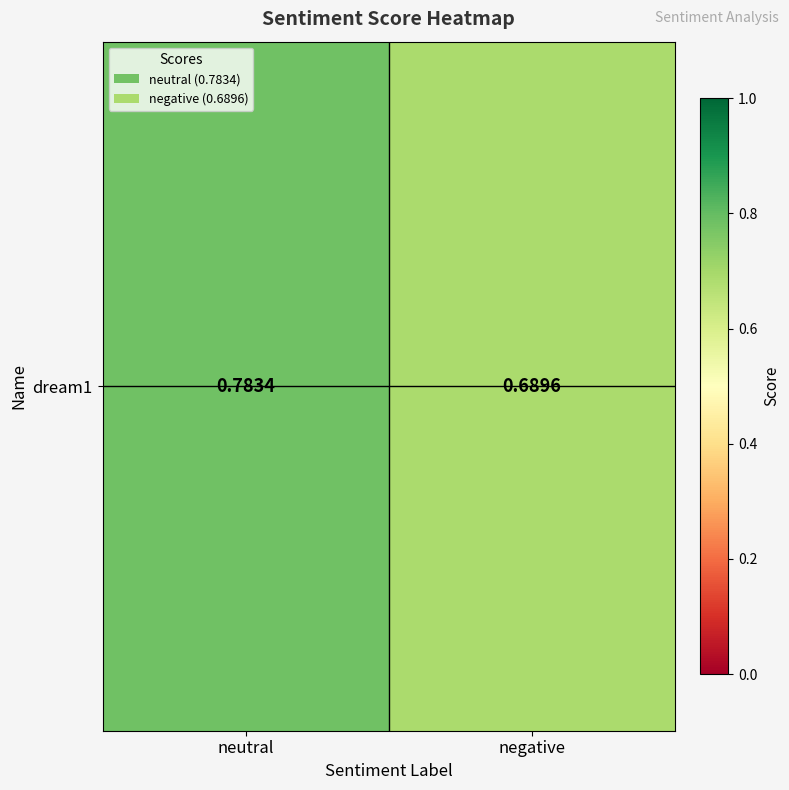

Between negative and neutral, which is larger?

neutral